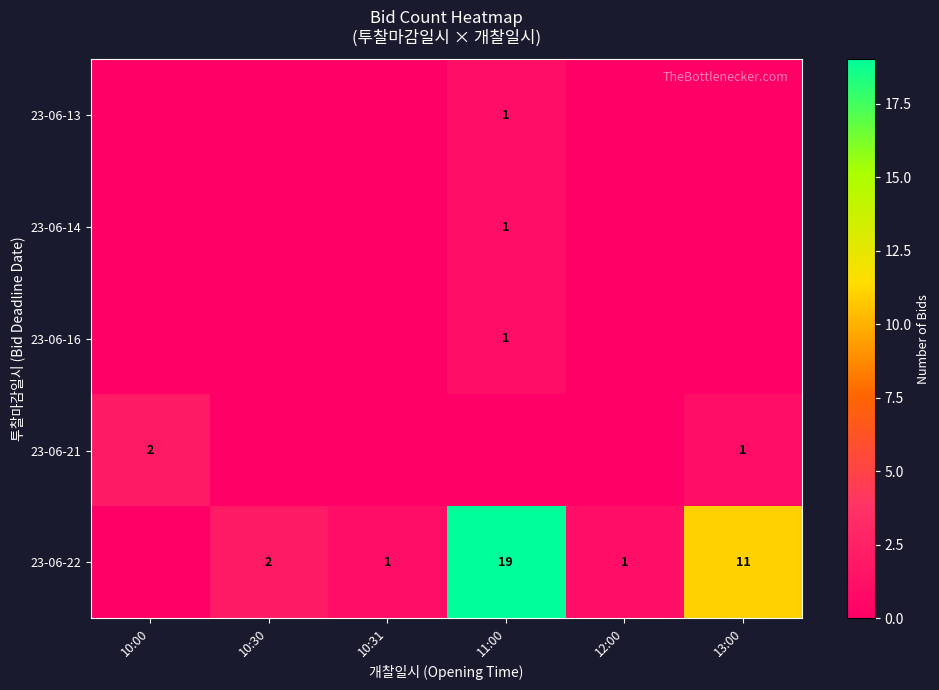

True or false: 23-06-13 has a value of 1 at 11:00.

True